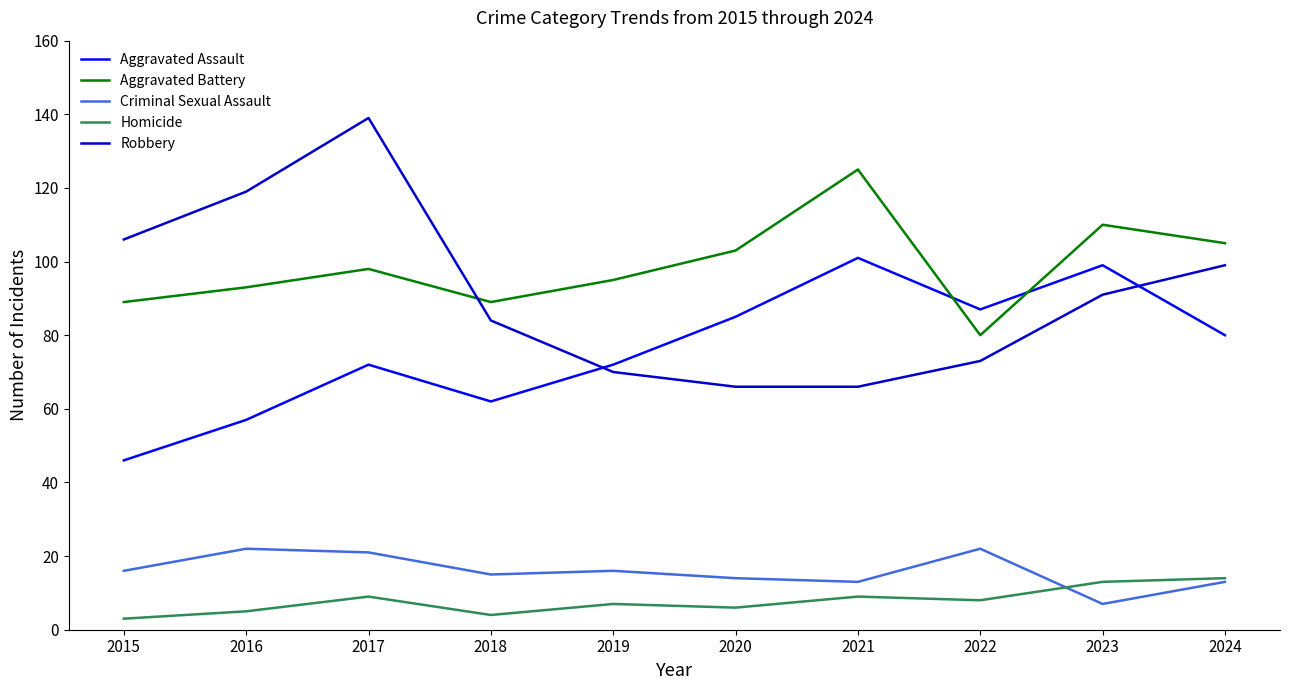

Is it true that Criminal Sexual Assault equals 40 at 2016?

False